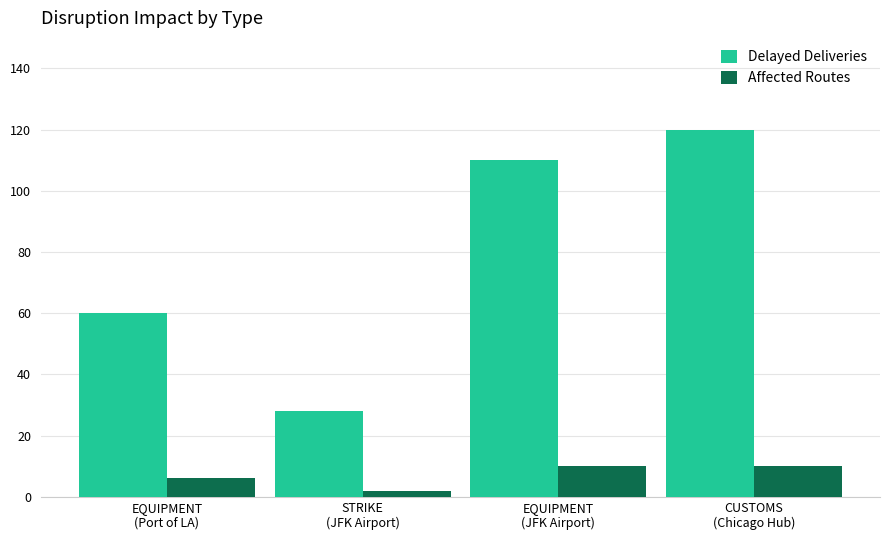

How many bars are there in total?

8